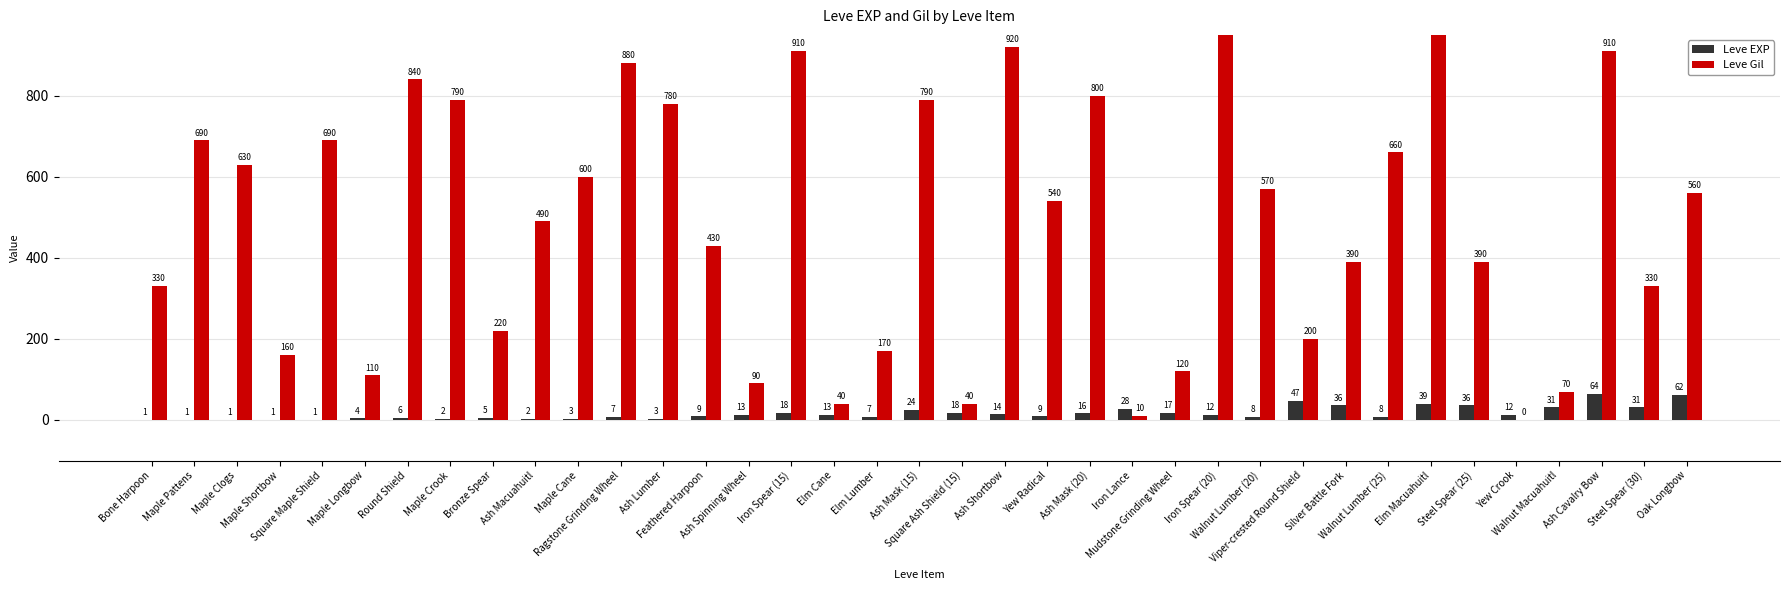

What is the value of the Leve Gil bar at the 21st from the left?

920